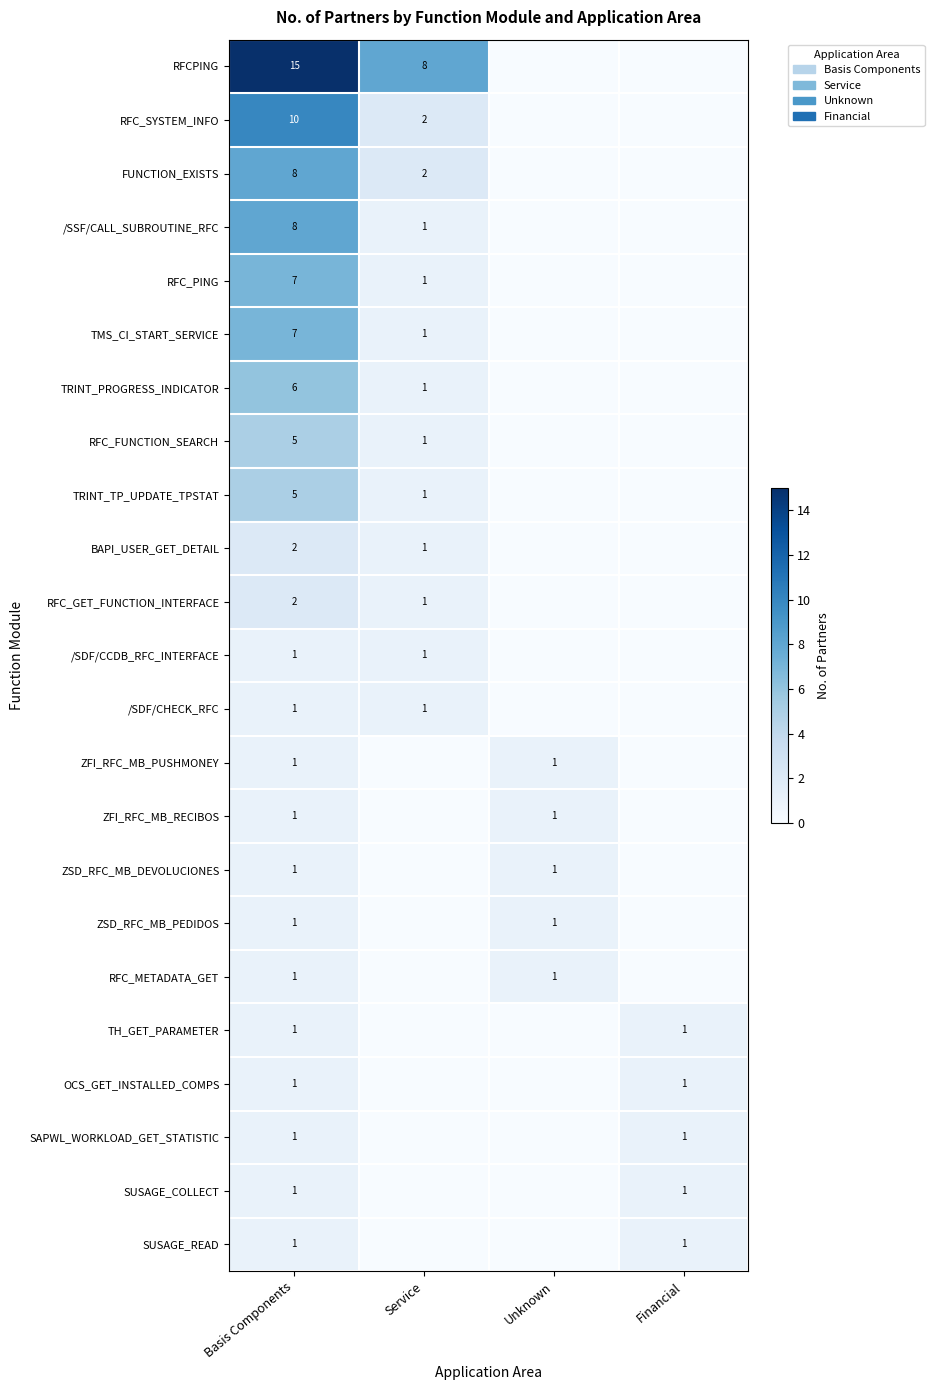

Which label corresponds to the smallest value in the chart?

Unknown